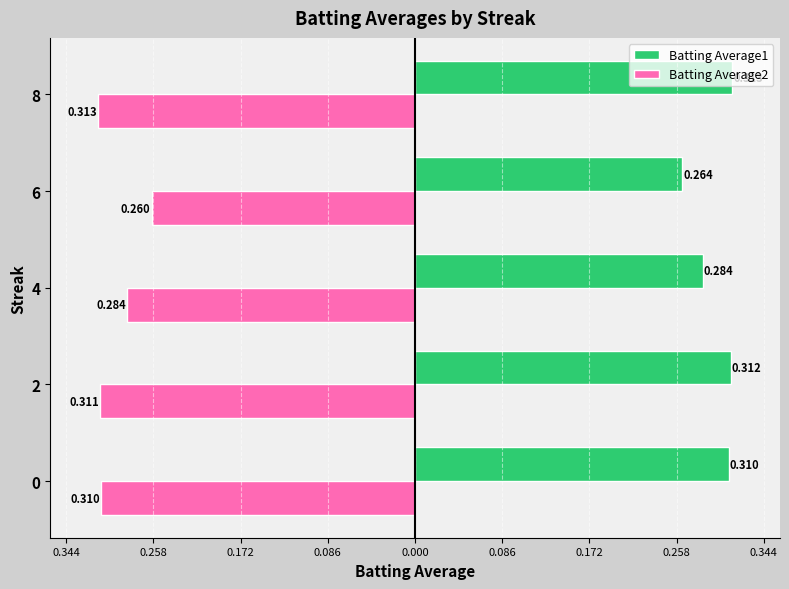

What is the sum of all Batting Average1 values?

1.5